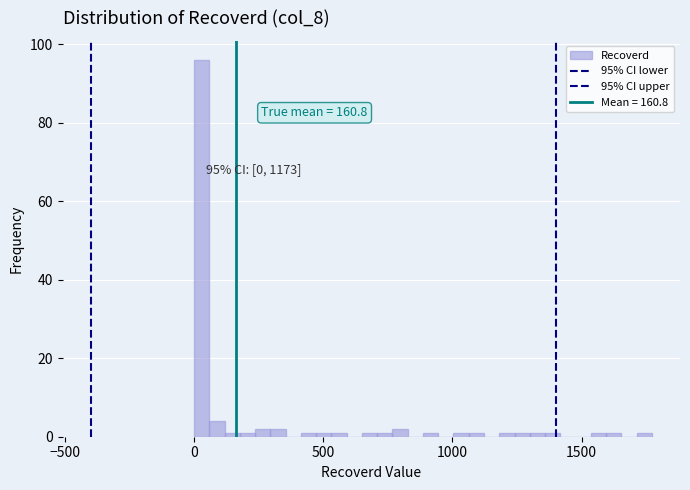

Read against the x-axis, roughly where is the centre of the tallest bar?

50